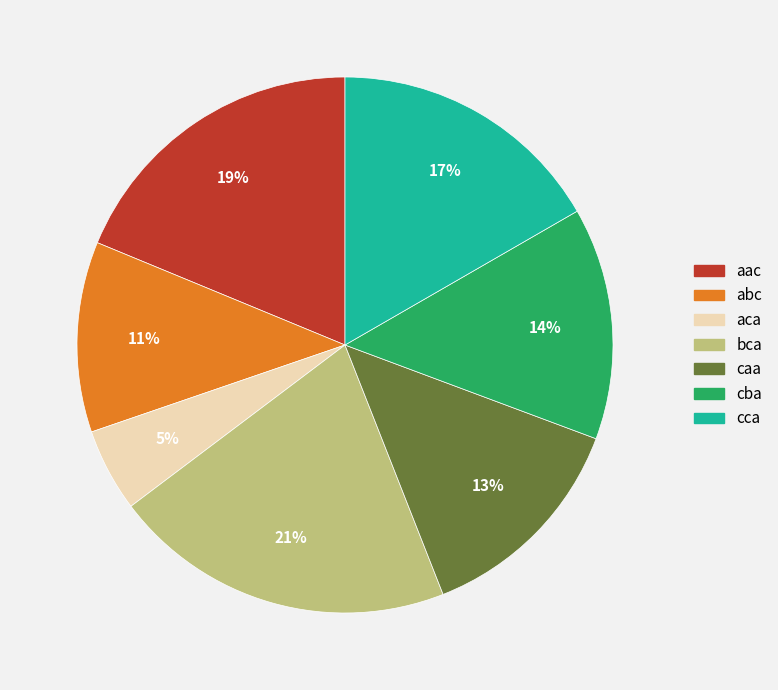

The caa slice represents 1% of the pie. True or false?

False